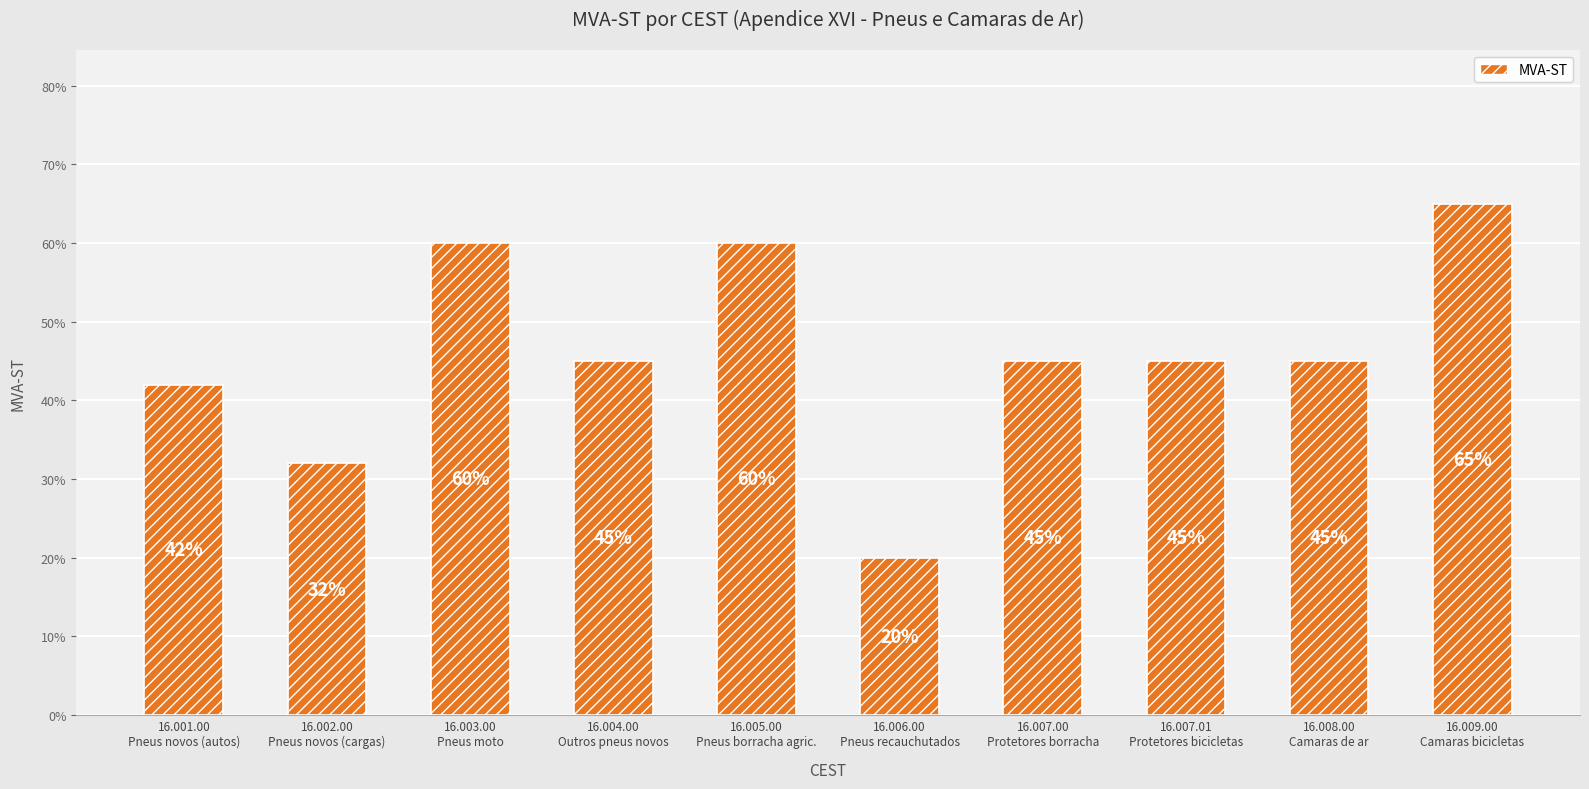

What is the difference between the second highest and minimum values?

0.4